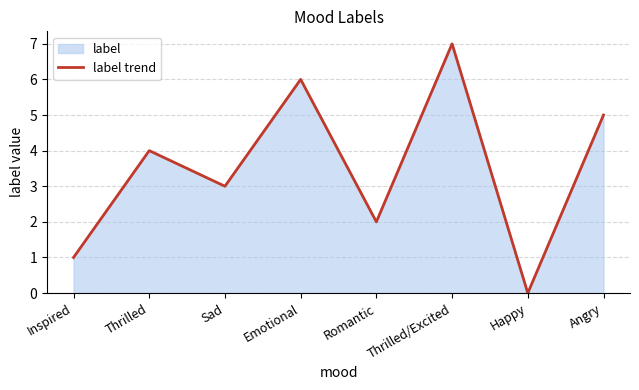

How many values exceed 4?

3